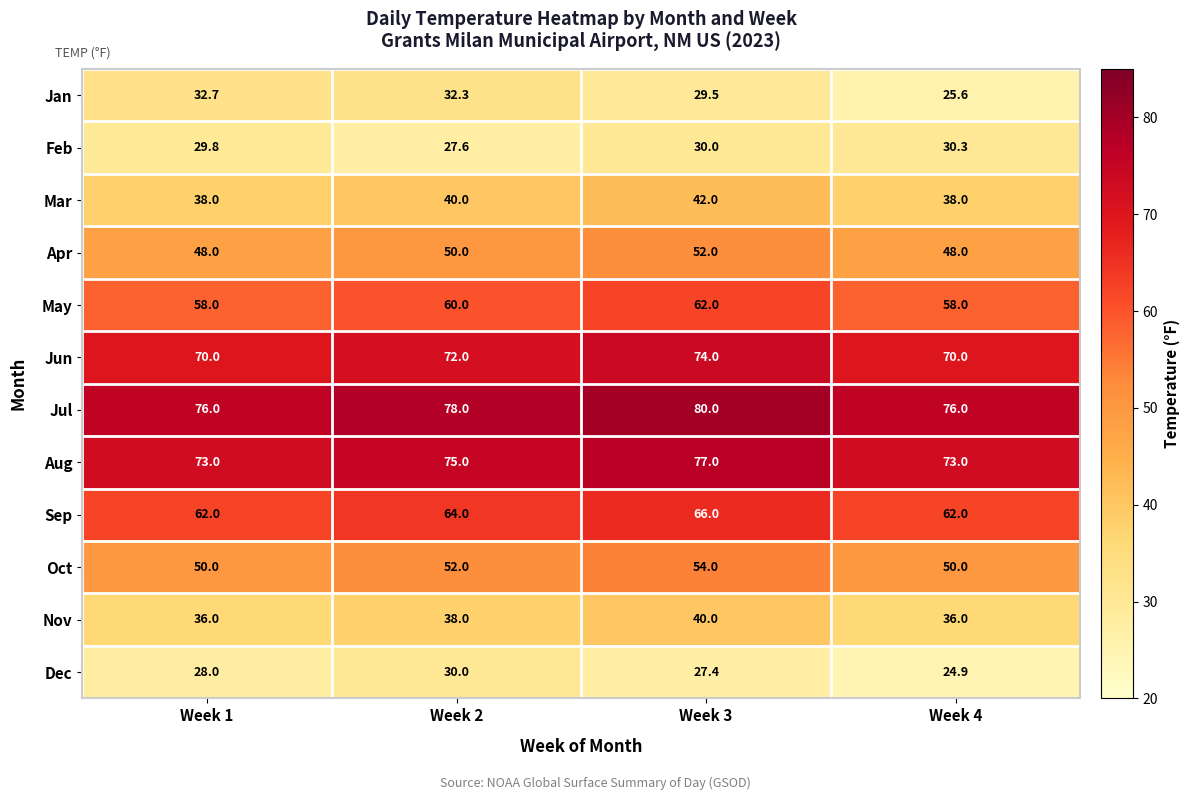

What is the total value across all series at Week 1?

601.5